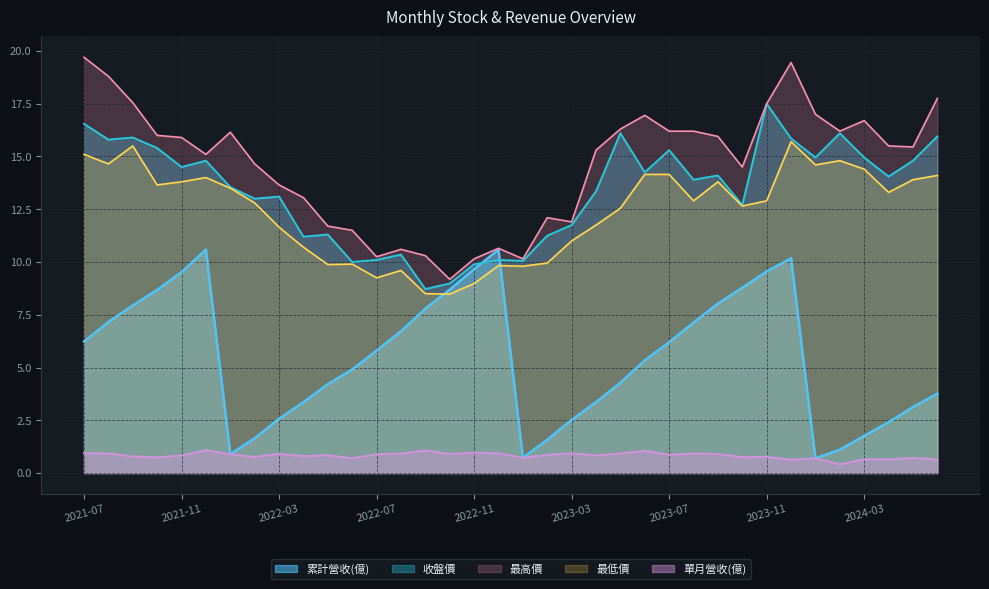

How many lines are shown in the chart?

5